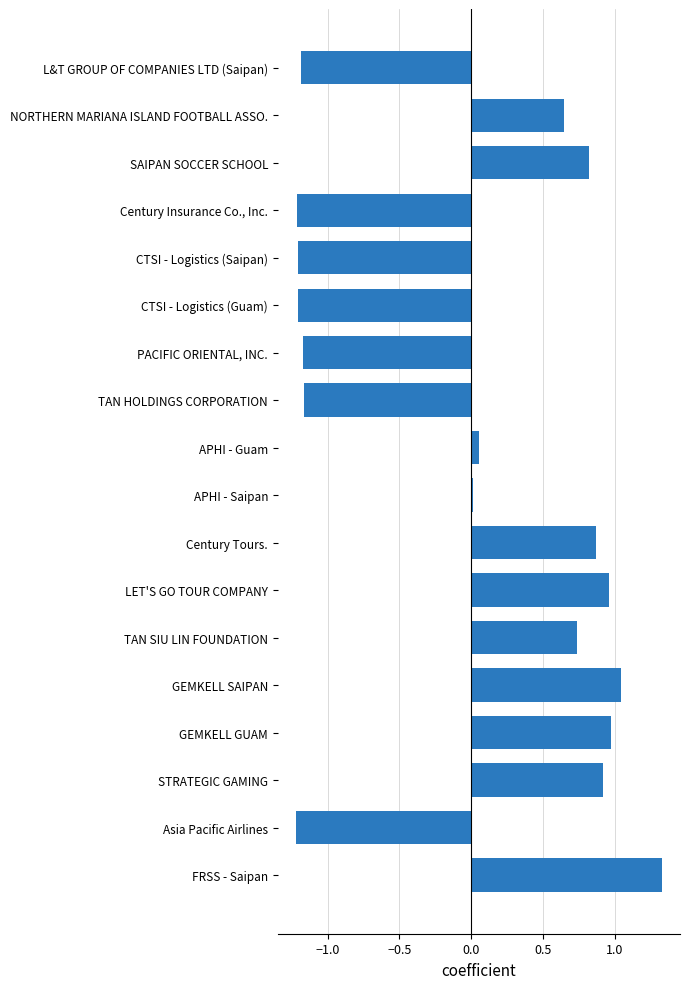

At which category does the chart reach its peak across all series?

FRSS - Saipan